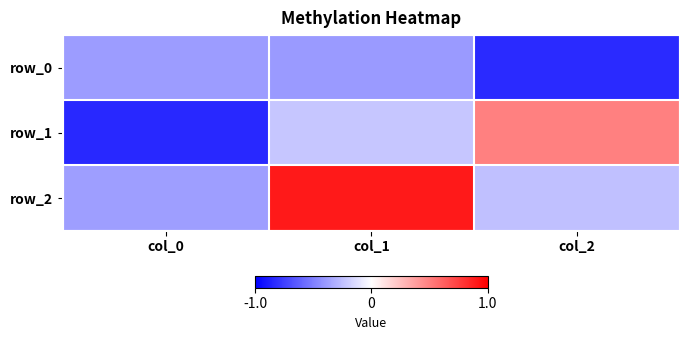

At col_2, list the series in order from smallest to largest.

row_0, row_2, row_1